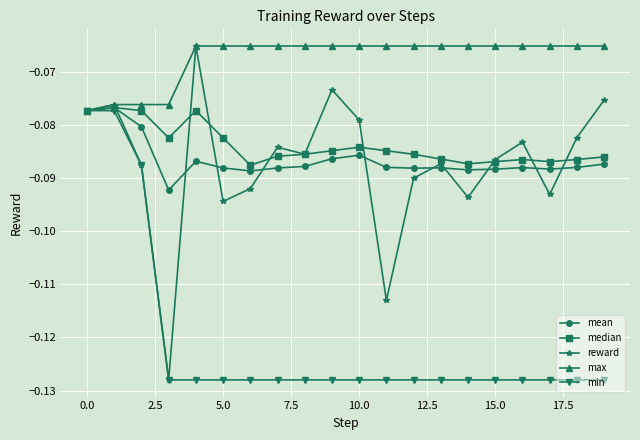

What are all the series names shown in the legend?

mean, median, reward, max, min